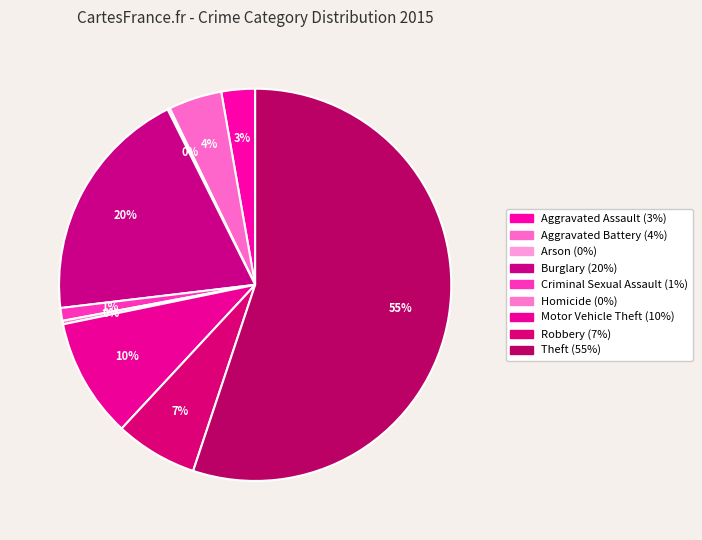

How many segments does this pie chart have?

9